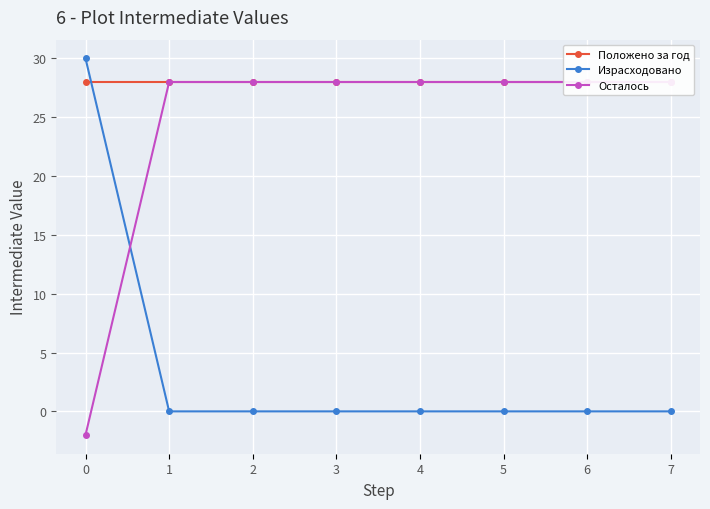

The Осталось series shows -1 at 0. True or false?

False